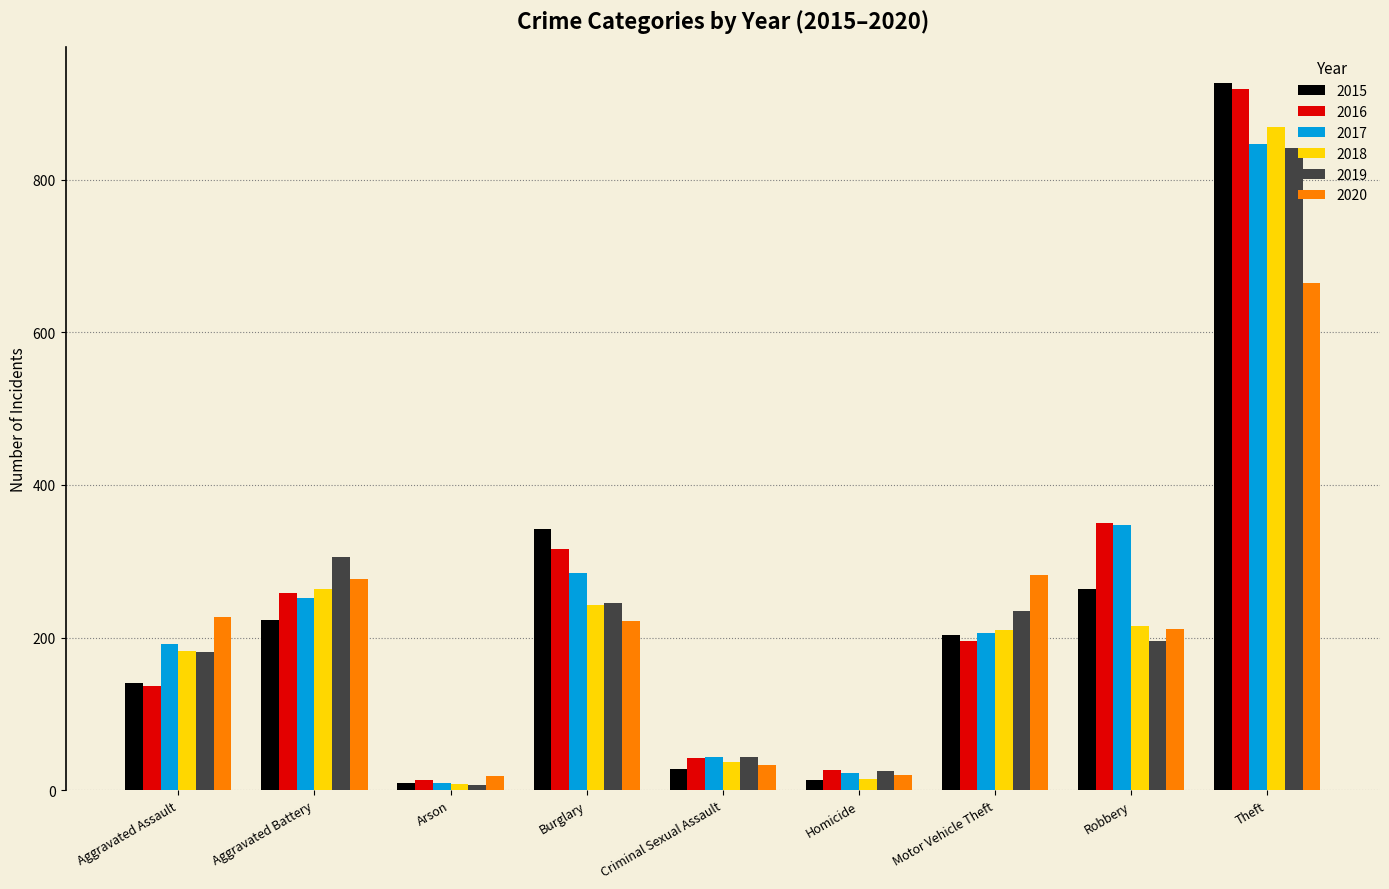

Which category has the highest value in the 2015 series?

Theft